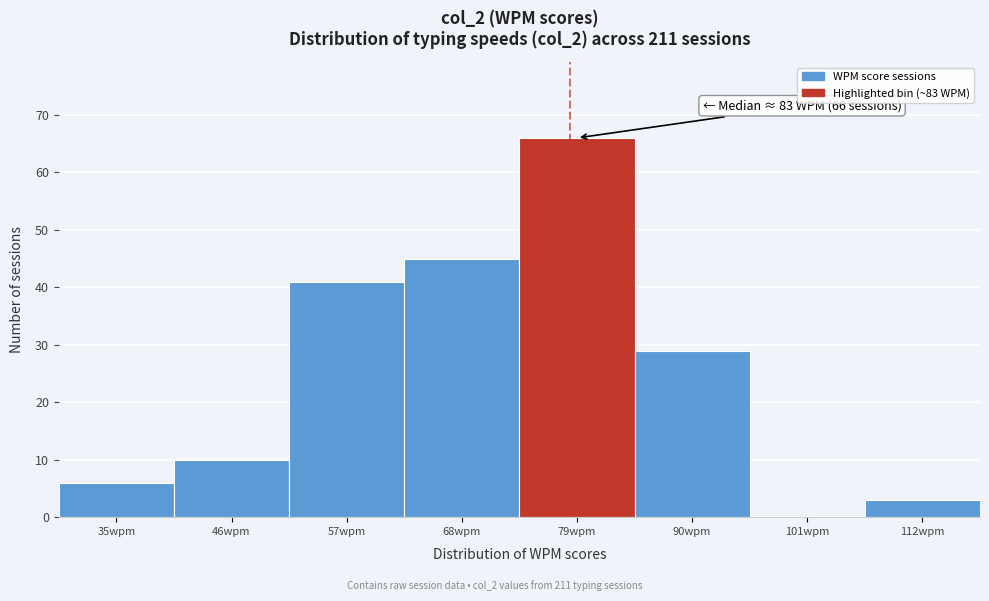

Reading left to right, list all the values displayed in this chart.

35wpm=6	46wpm=10	57wpm=41	68wpm=45	79wpm=66	90wpm=29	101wpm=0	112wpm=3